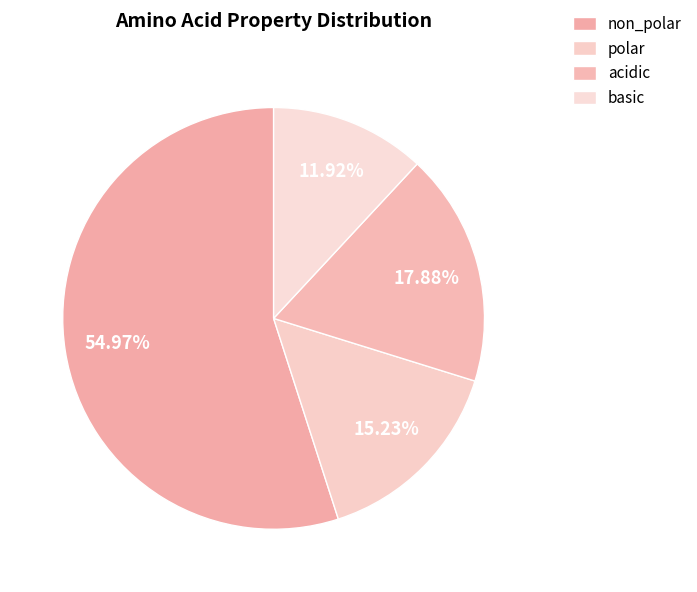

Is polar the majority of the pie?

No